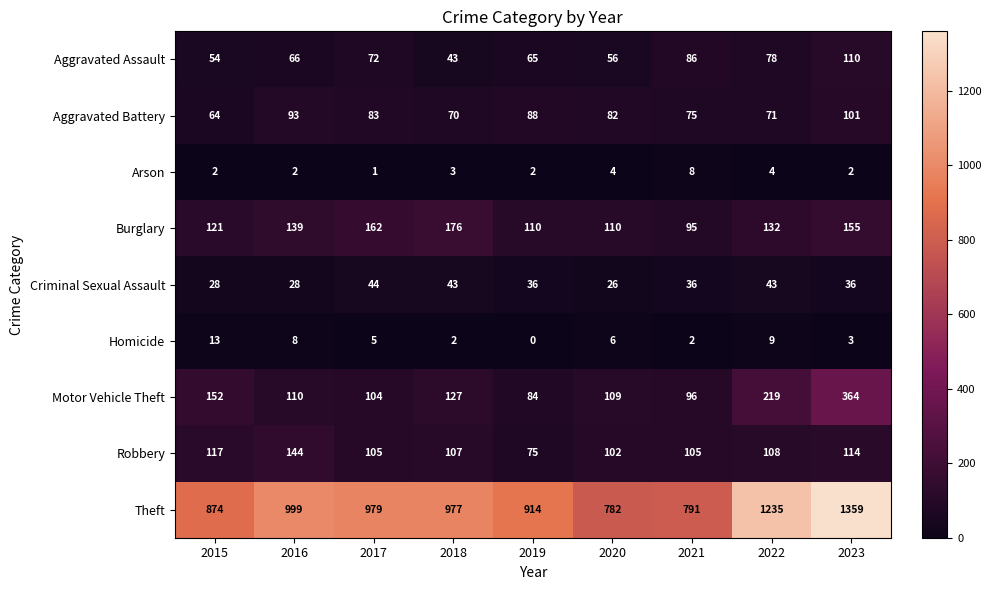

The value of Burglary at 2021 is 95. True or false?

True